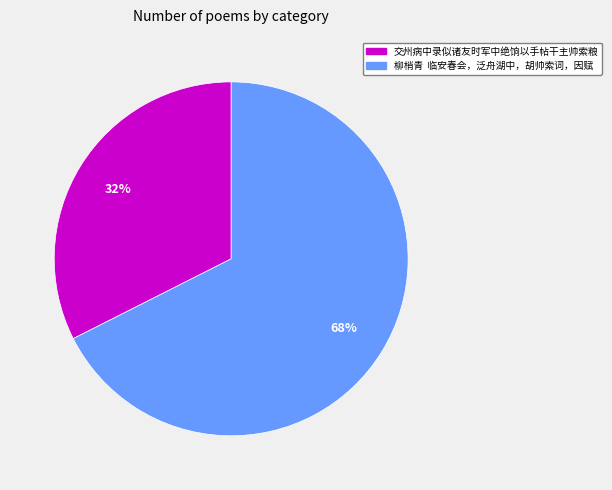

Count the number of slices in the pie.

2